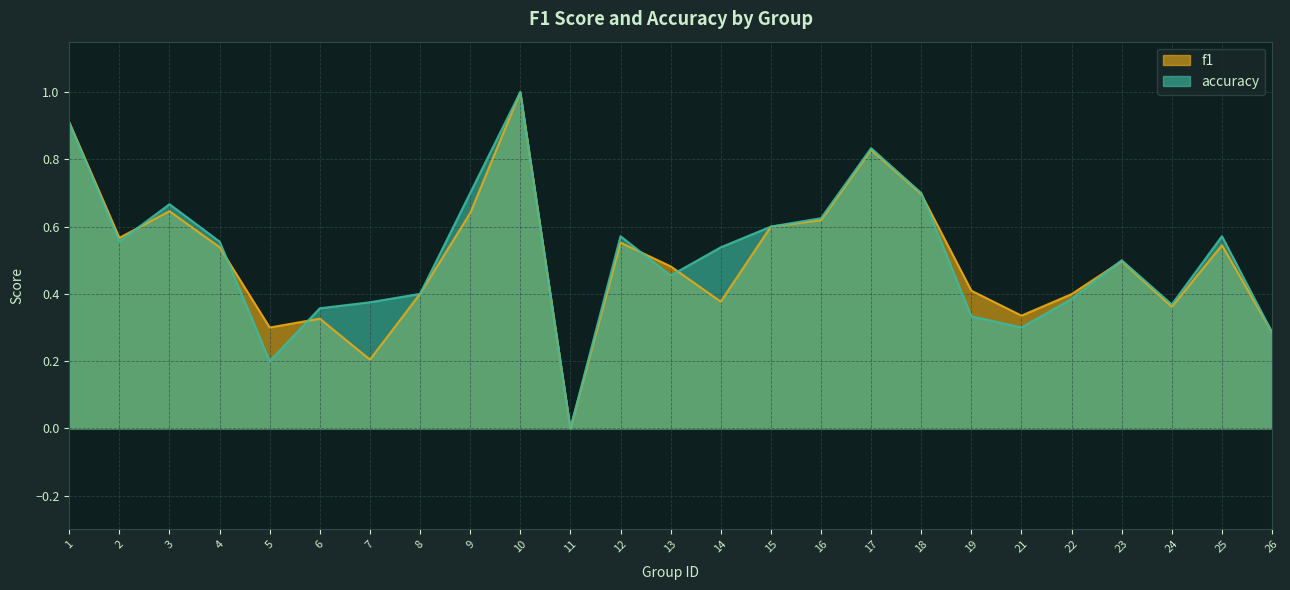

Rank the categories by accuracy value from lowest to highest.

11, 5, 26, 21, 19, 6, 24, 7, 22, 8, 13, 23, 14, 2, 4, 12, 25, 15, 16, 3, 9, 18, 17, 1, 10